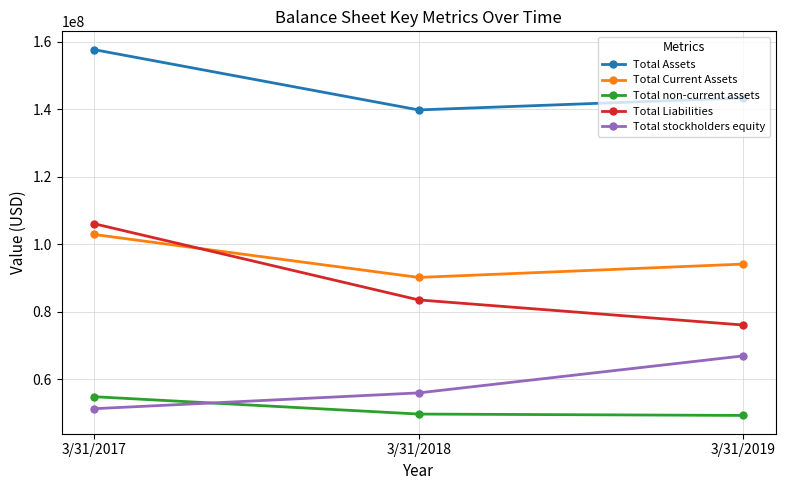

At how many categories does at least one series exceed 108380441?

3